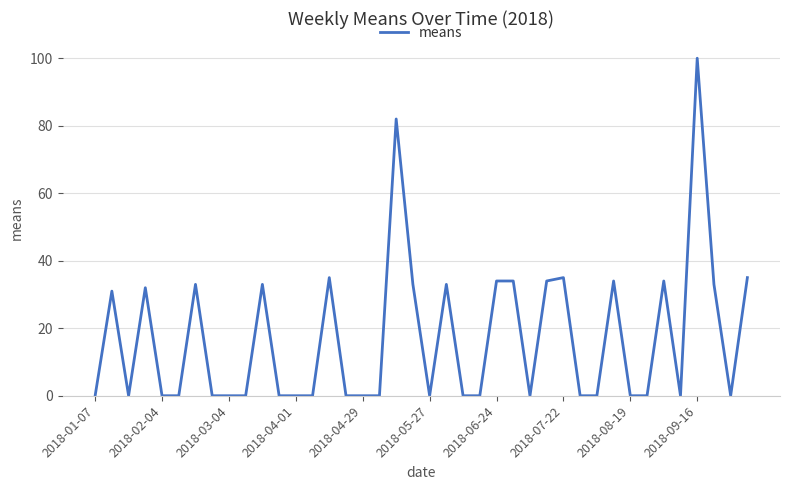

What is the greatest value displayed?

100